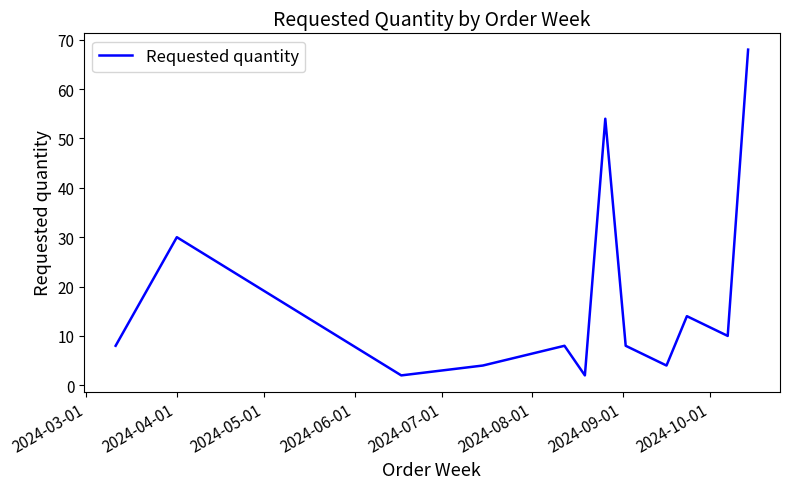

What is the maximum value shown in the chart?

68